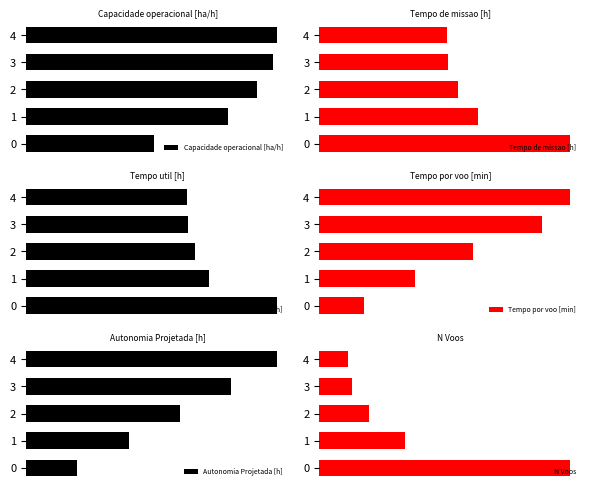

At 4, list the series in order from largest to smallest.

N Voos, Tempo de missao [h], Tempo util [h], Tempo por voo [min], Capacidade operacional [ha/h], Autonomia Projetada [h]